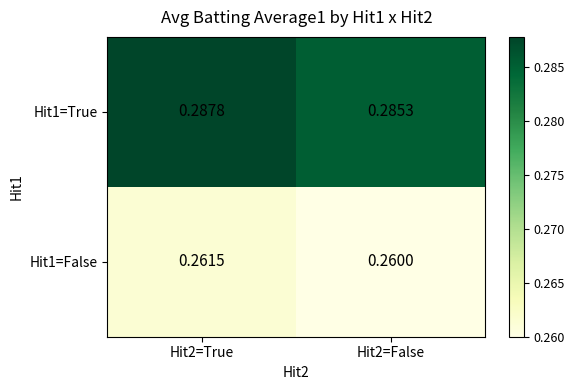

Is the value of Hit1=False at Hit2=False greater than the value of Hit1=True at Hit2=False?

No